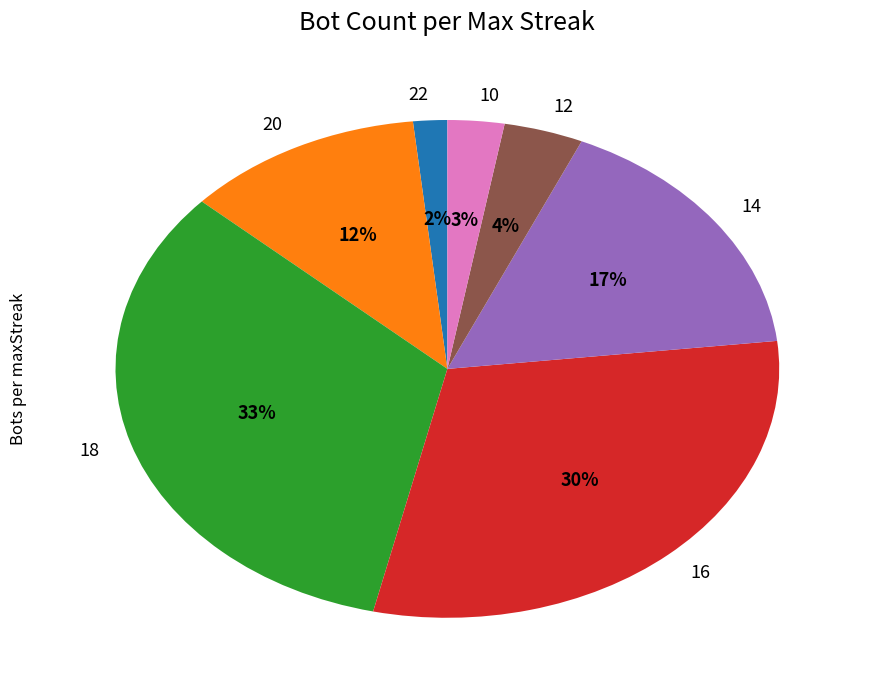

To the nearest percent, what portion does 12 represent?

4%